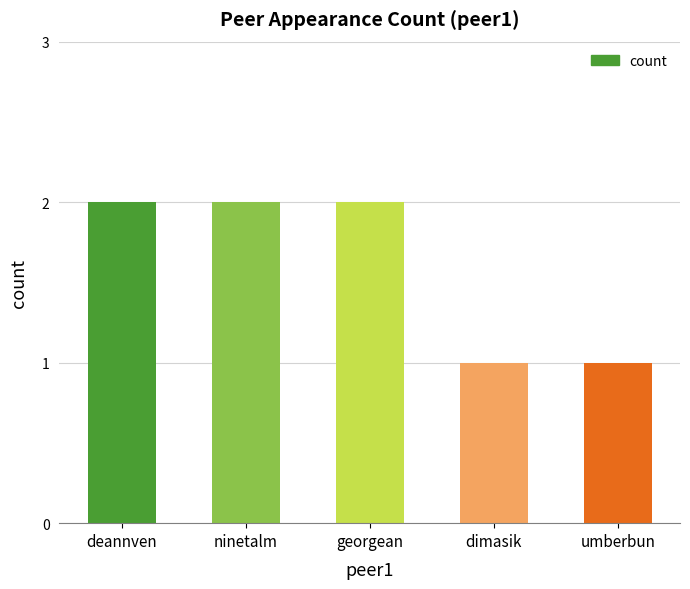

What is the smallest value displayed?

1